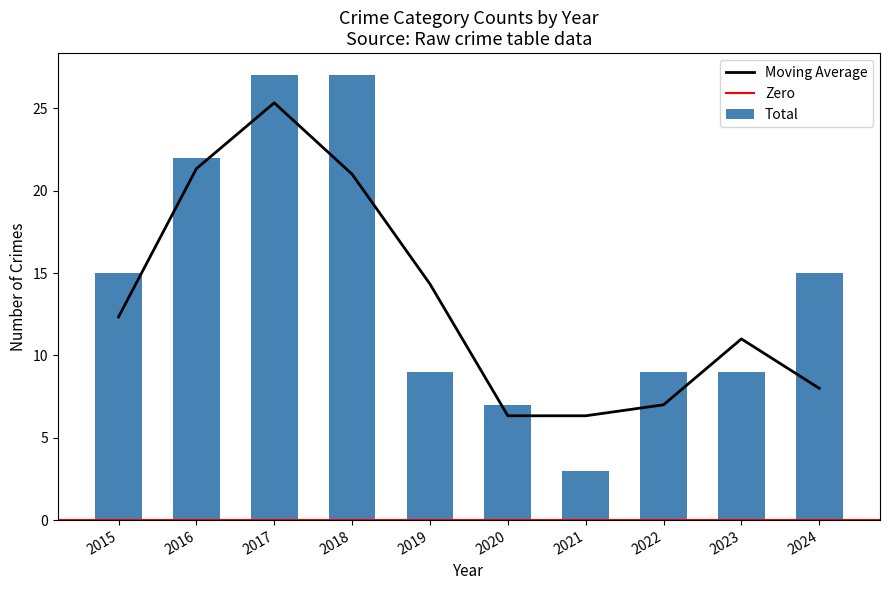

What is the minimum value for Moving Average?

6.3